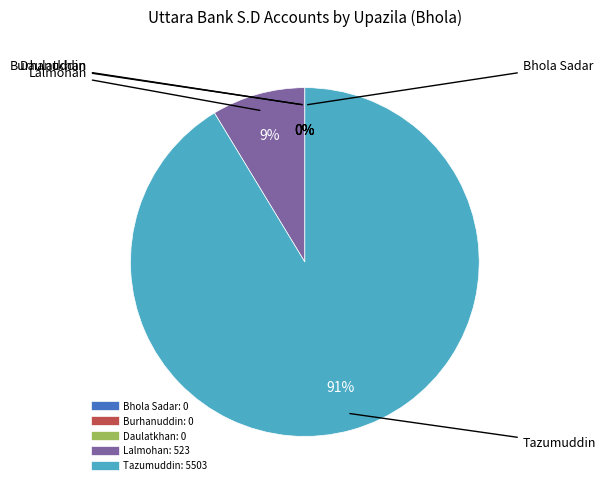

How many segments does this pie chart have?

5